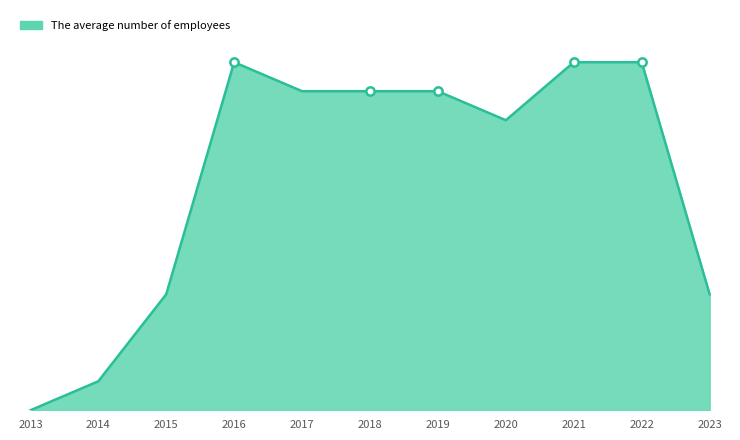

Is this an area chart (filled region under the line)?

Yes